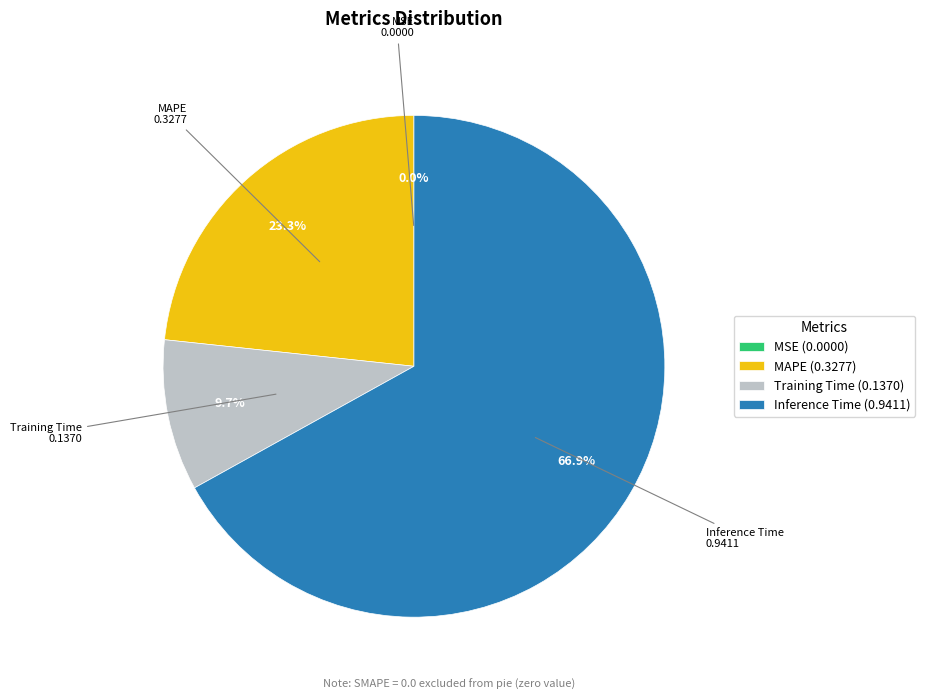

Is there any slice that represents more than half of the pie?

Yes